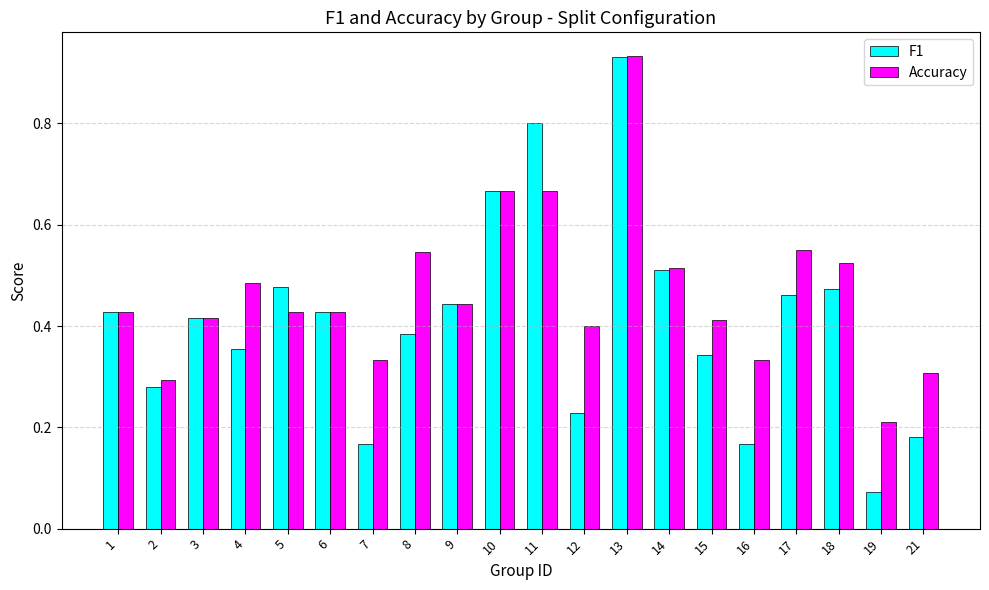

Which category has the highest value in the Accuracy series?

13